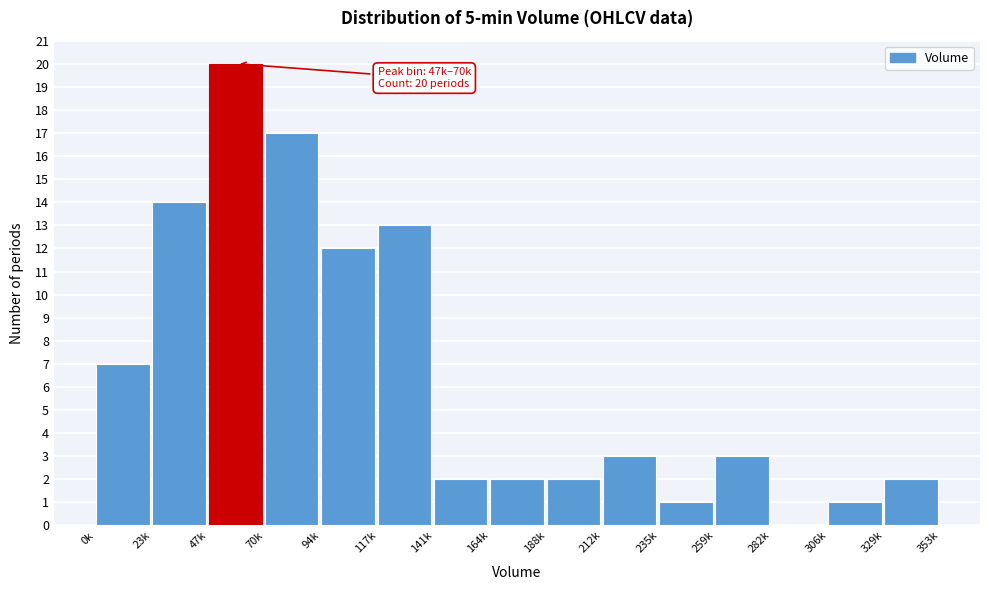

Reading left to right, extract all data points from this chart.

0k=7	23k=14	47k=20	70k=17	94k=12	117k=13	141k=2	164k=2	188k=2	212k=3	235k=1	259k=3	282k=0	306k=1	329k=2